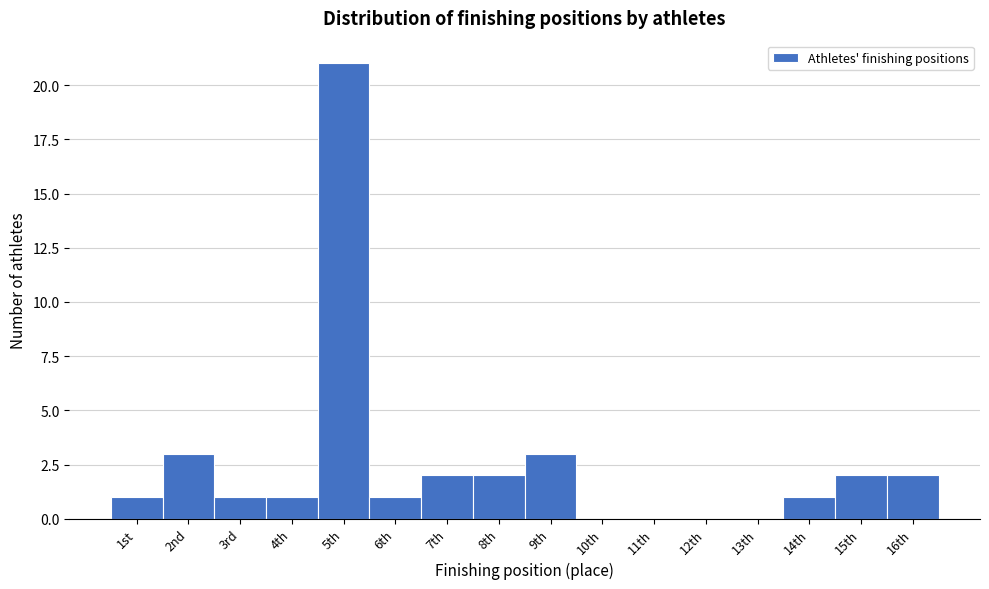

Reading left to right, list all the values displayed in this chart.

1st=1	2nd=3	3rd=1	4th=1	5th=21	6th=1	7th=2	8th=2	9th=3	10th=0	11th=0	12th=0	13th=0	14th=1	15th=2	16th=2